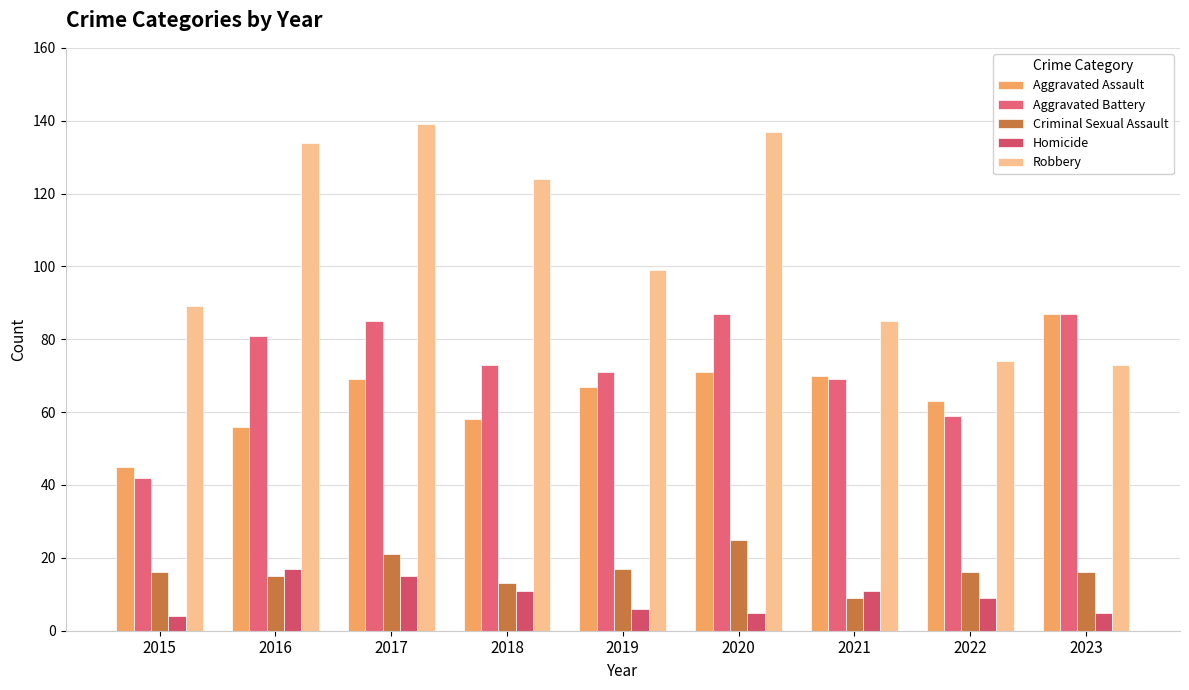

True or false: Aggravated Battery has a value of 85 at 2017.

True